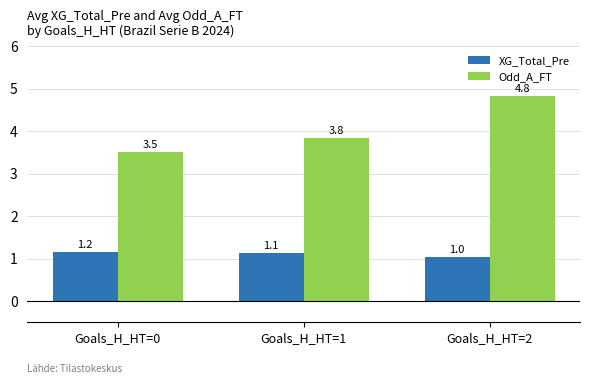

What is the total value across all series at Goals_H_HT=0?

4.7